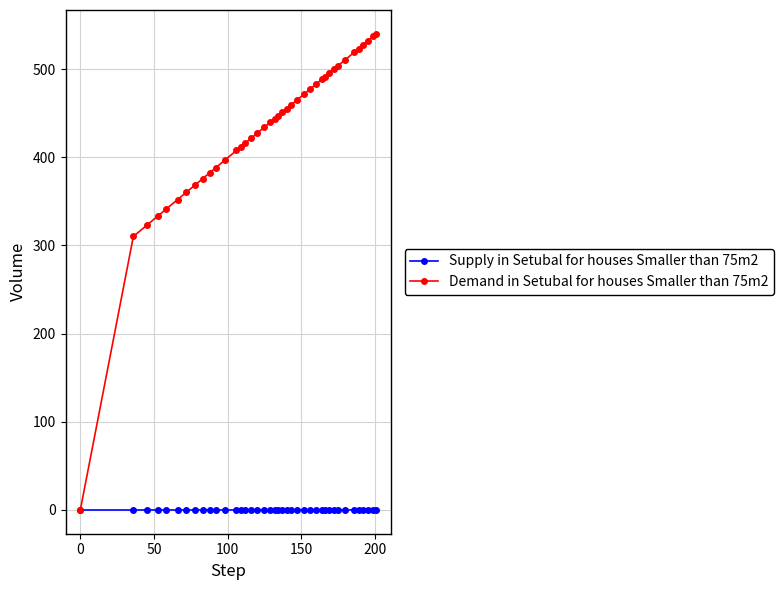

Which series has the largest range (max minus min)?

Demand in Setubal for houses Smaller than 75m2